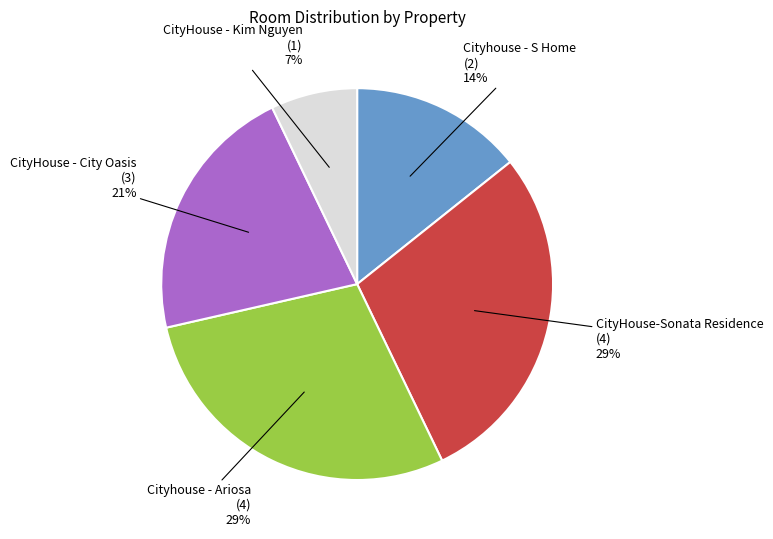

How many segments does this pie chart have?

5